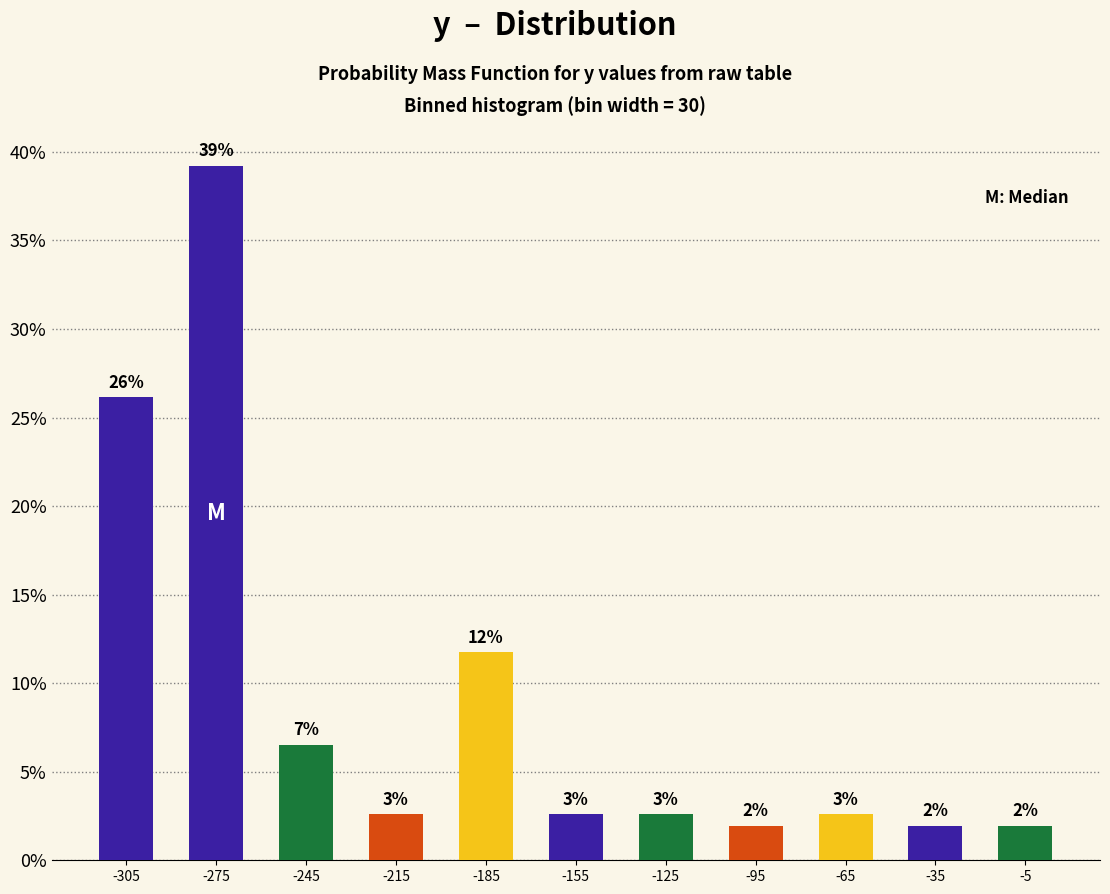

How many bars are there in total?

11